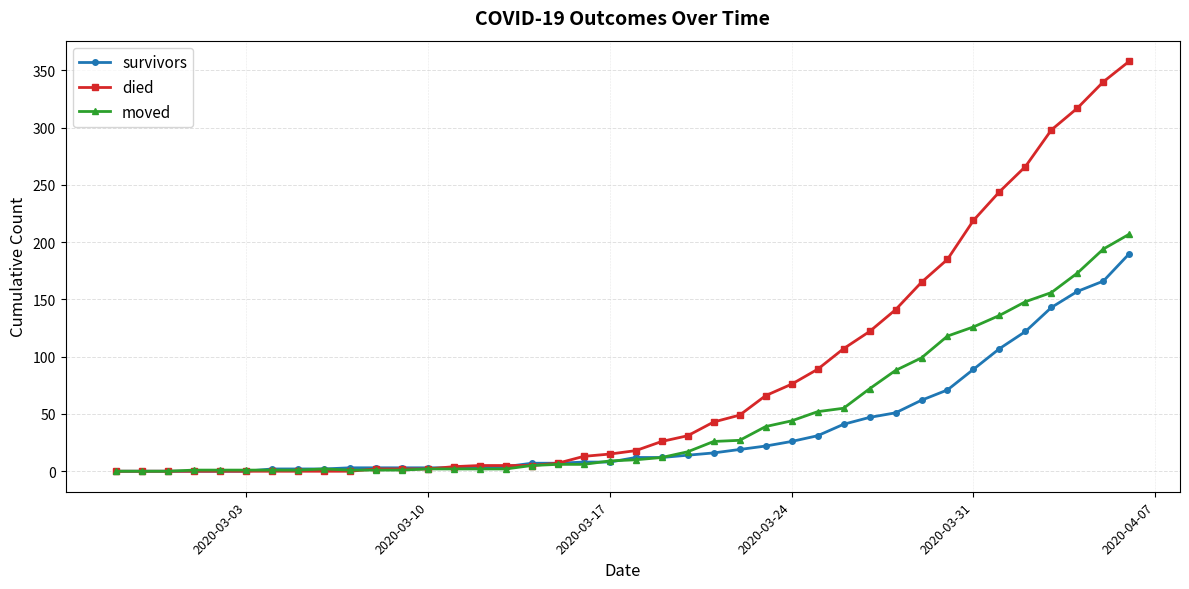

What is the maximum value for died?

358